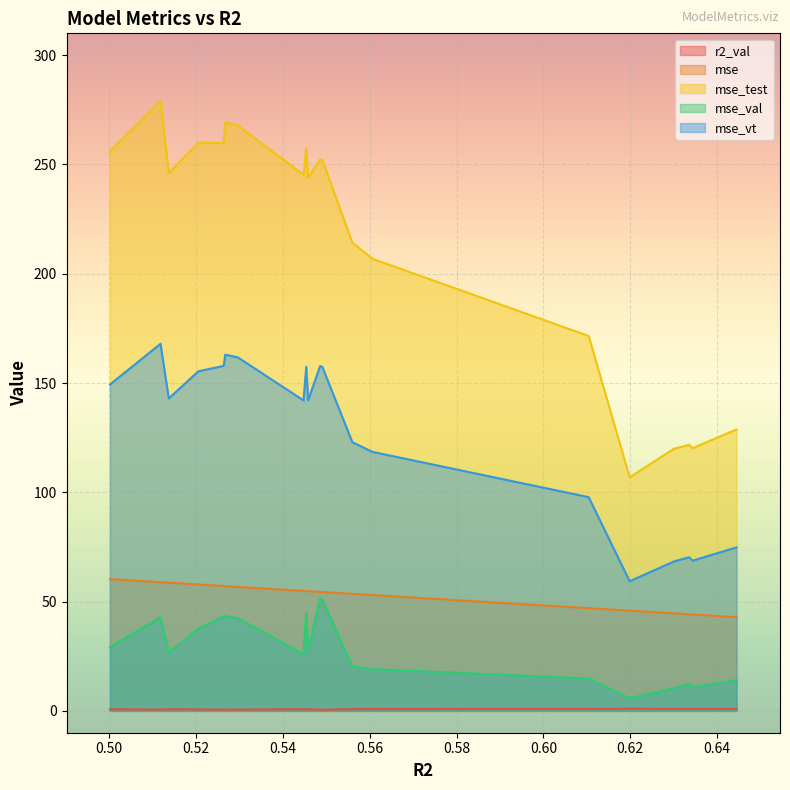

What is the greatest value displayed?

279.2